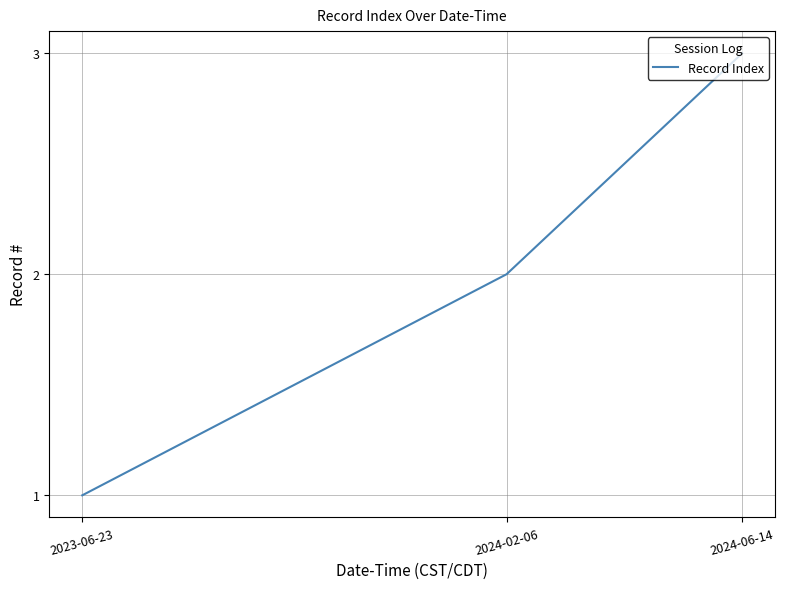

What is the maximum value shown in the chart?

3